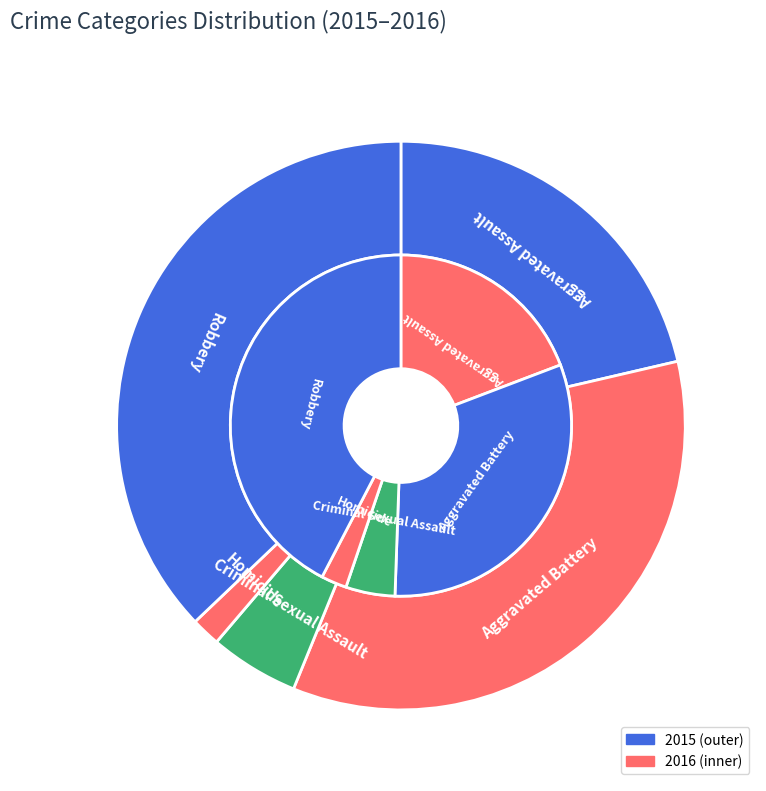

To the nearest percent, what portion does values_2015 represent?

19%